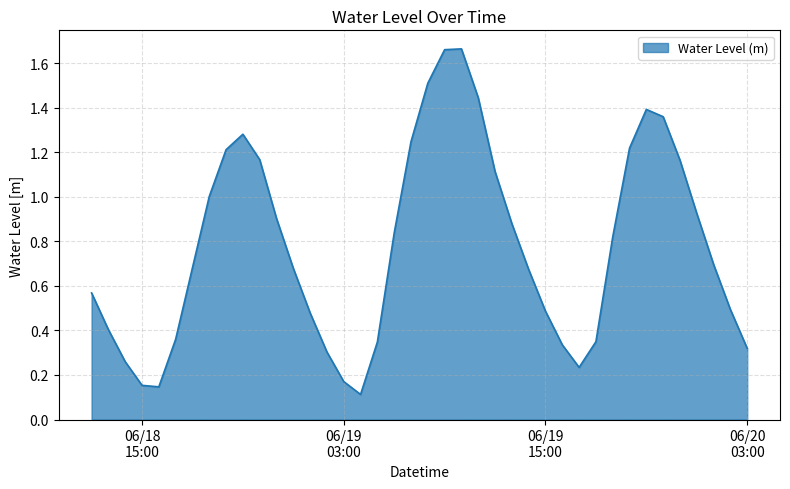

Does the chart have visible grid lines?

Yes